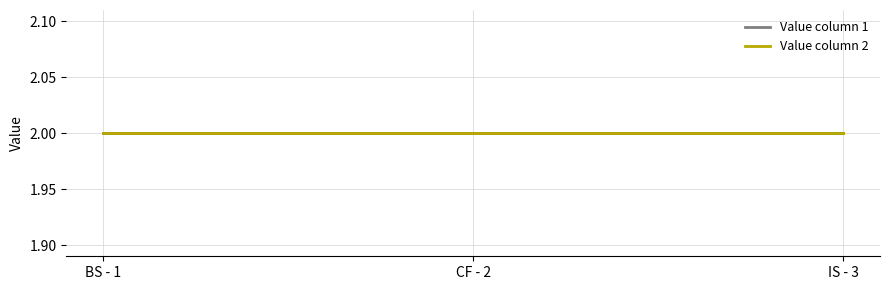

What is the value of the Value column 1 point at the 2nd from the left?

2